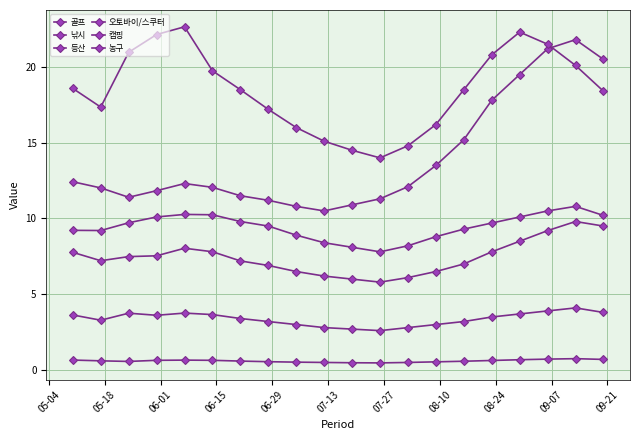

How many lines are shown in the chart?

6